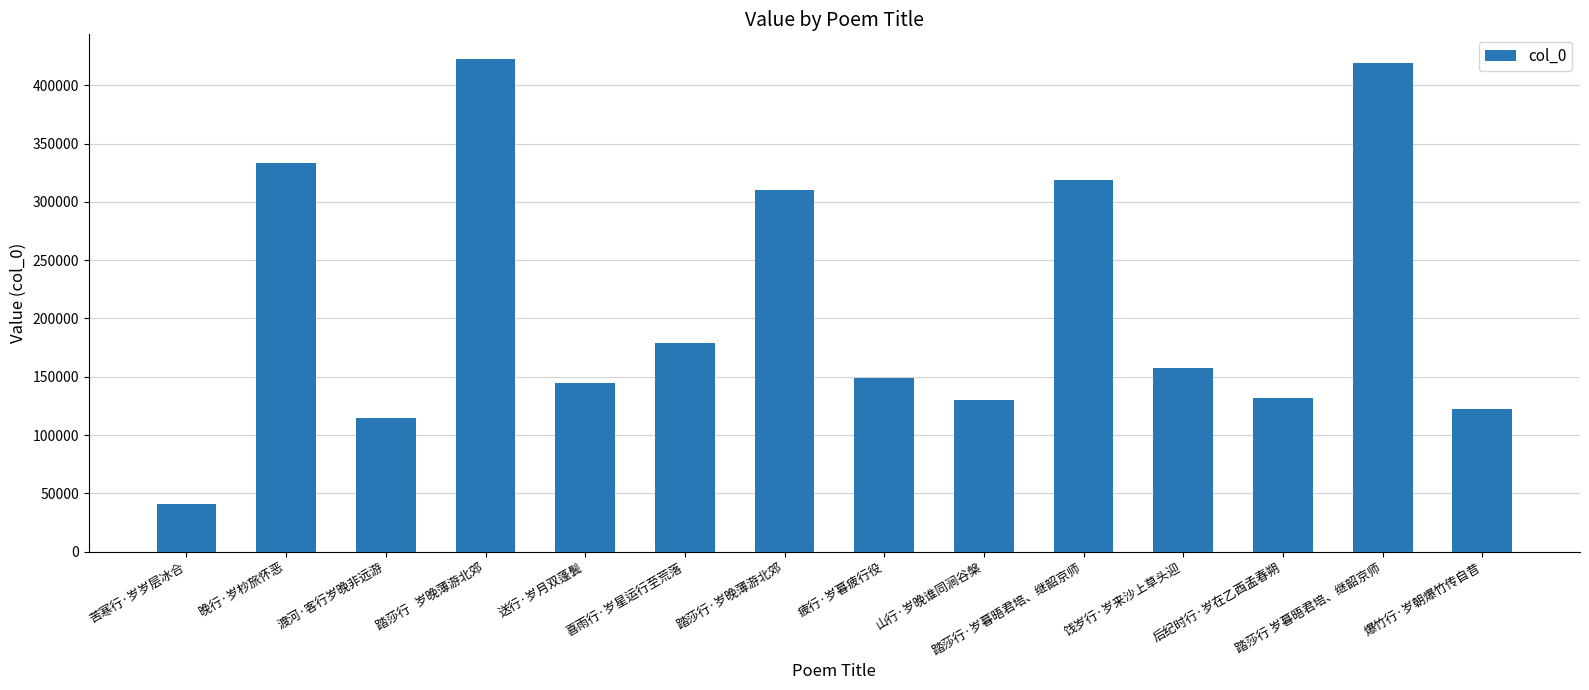

What is the greatest value displayed?

422554